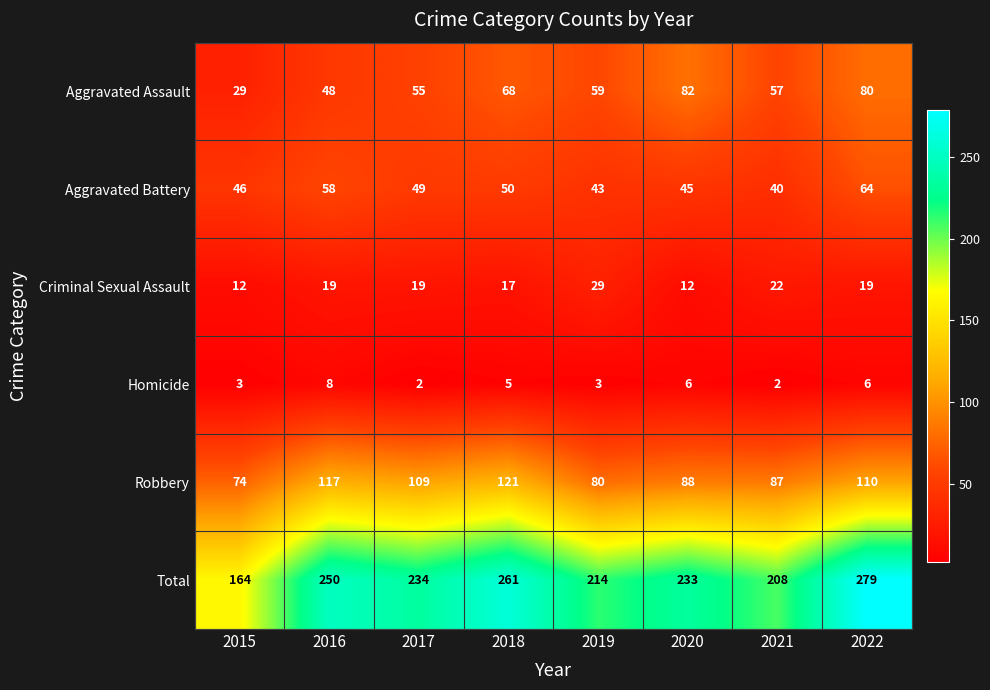

Count the number of categories in the chart.

8